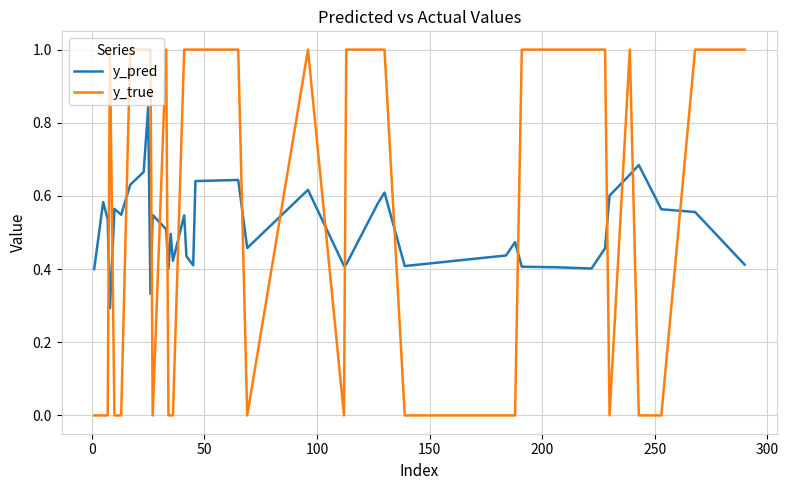

Does the chart have visible grid lines?

Yes